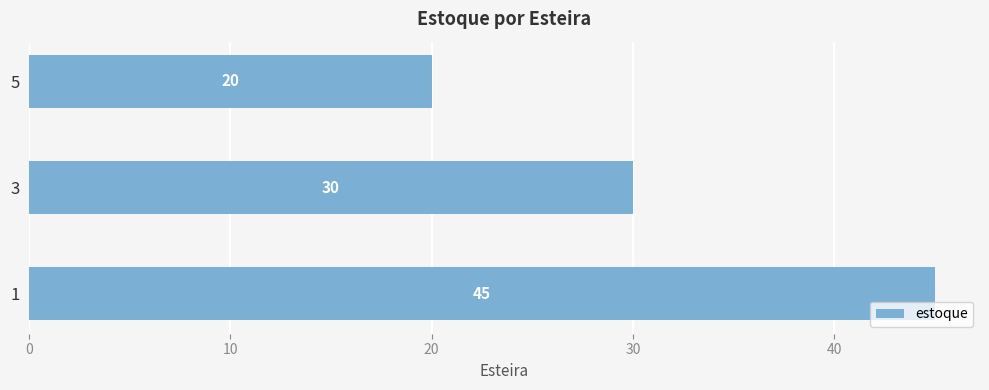

What is the difference between the maximum and minimum values?

25